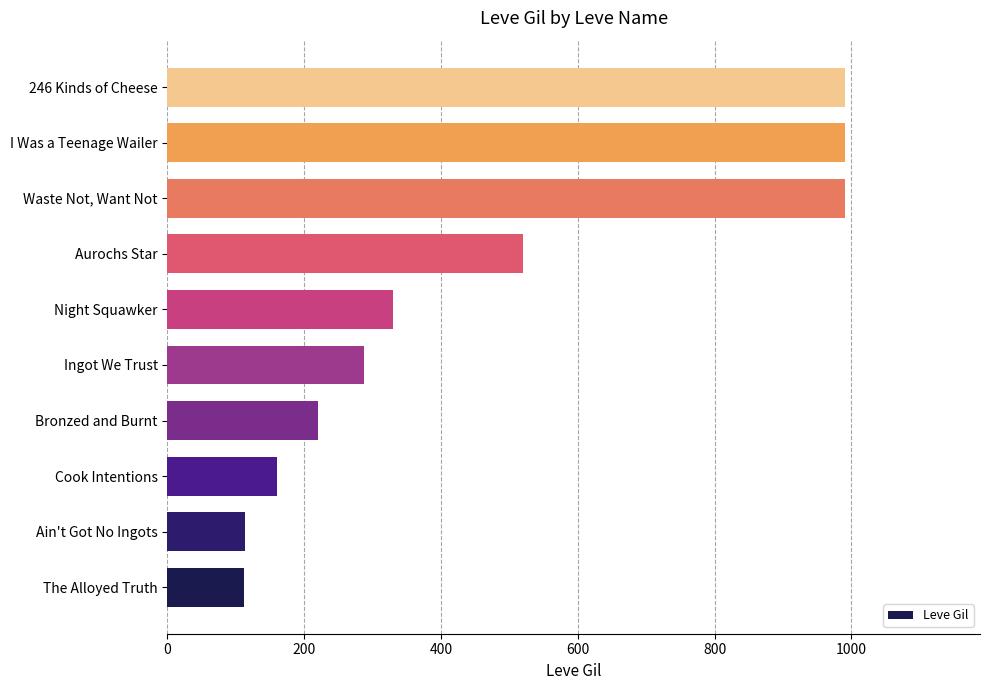

How many data points does each series have?

10